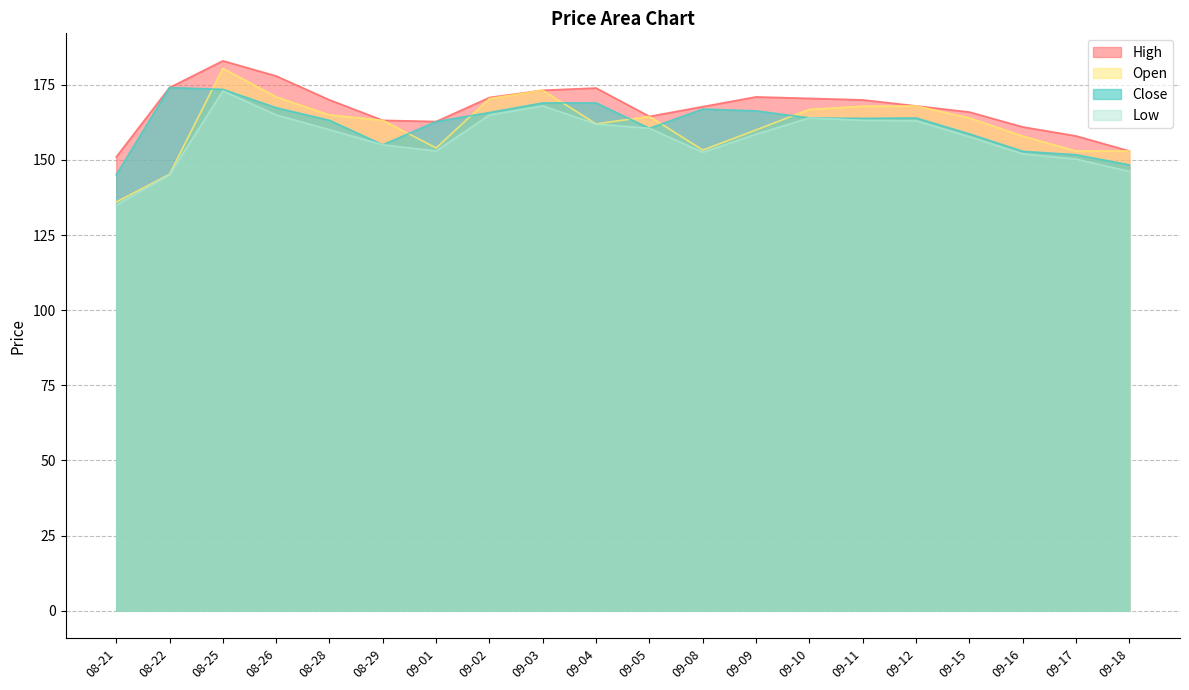

True or false: High and Low cross at least once.

False